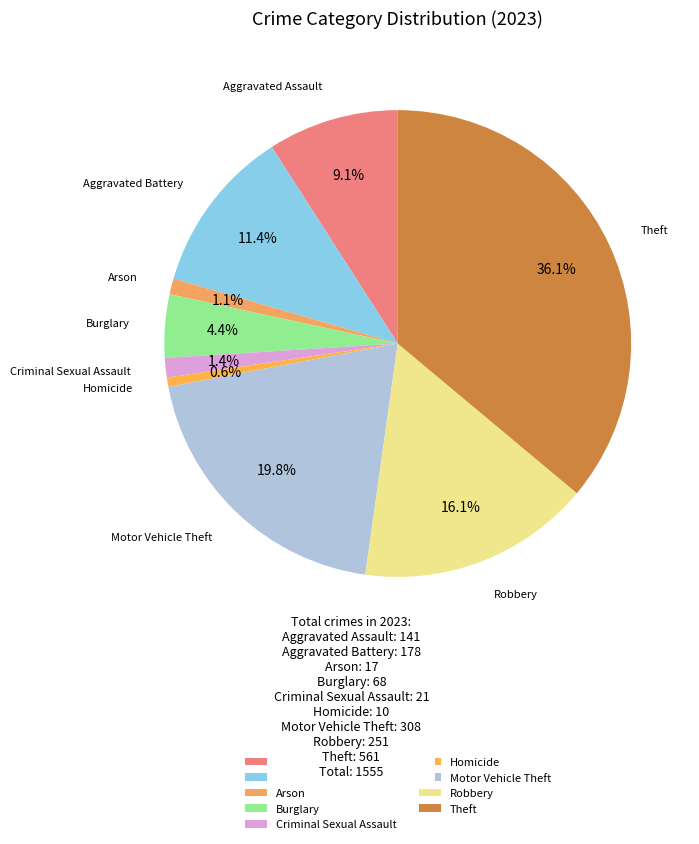

What is the ratio of the value at Arson to the value at Homicide?

1.7